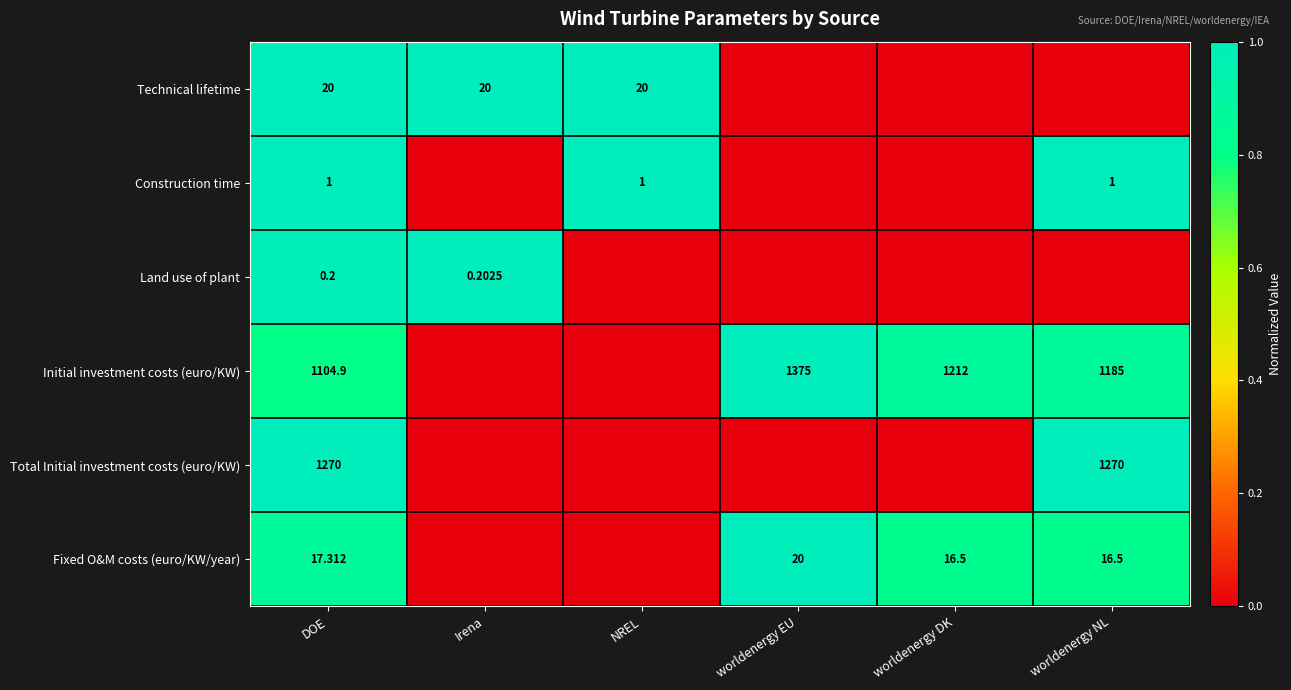

What is the total value across all series at worldenergy NL?

3.7